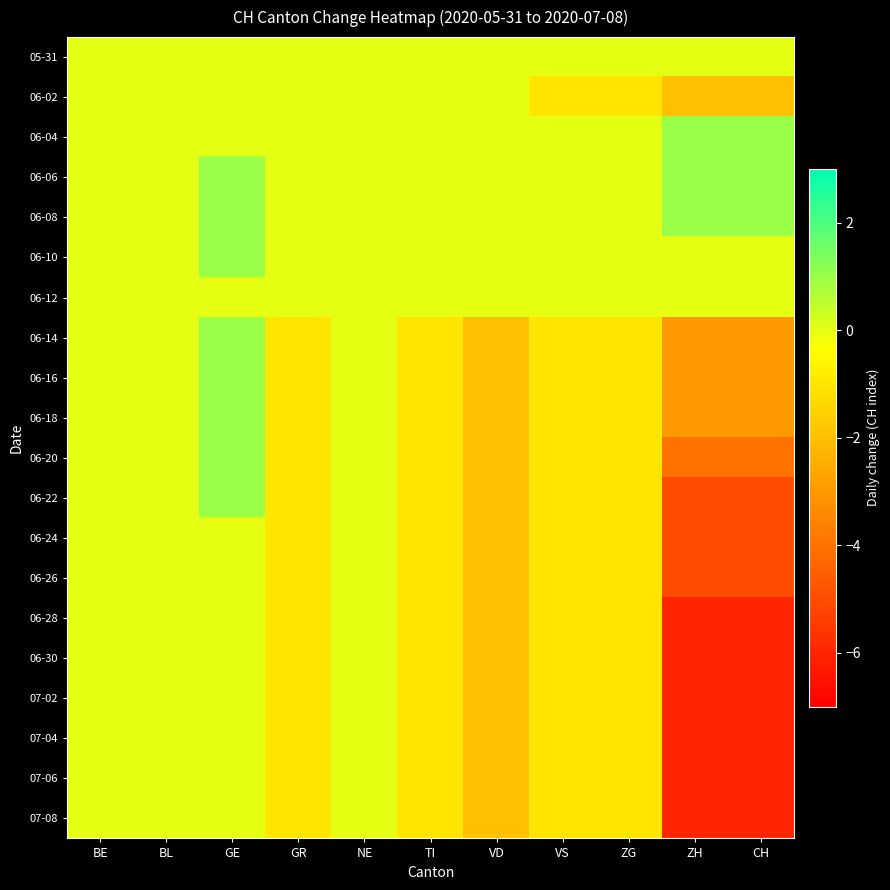

Which has a higher value, VD or CH?

VD